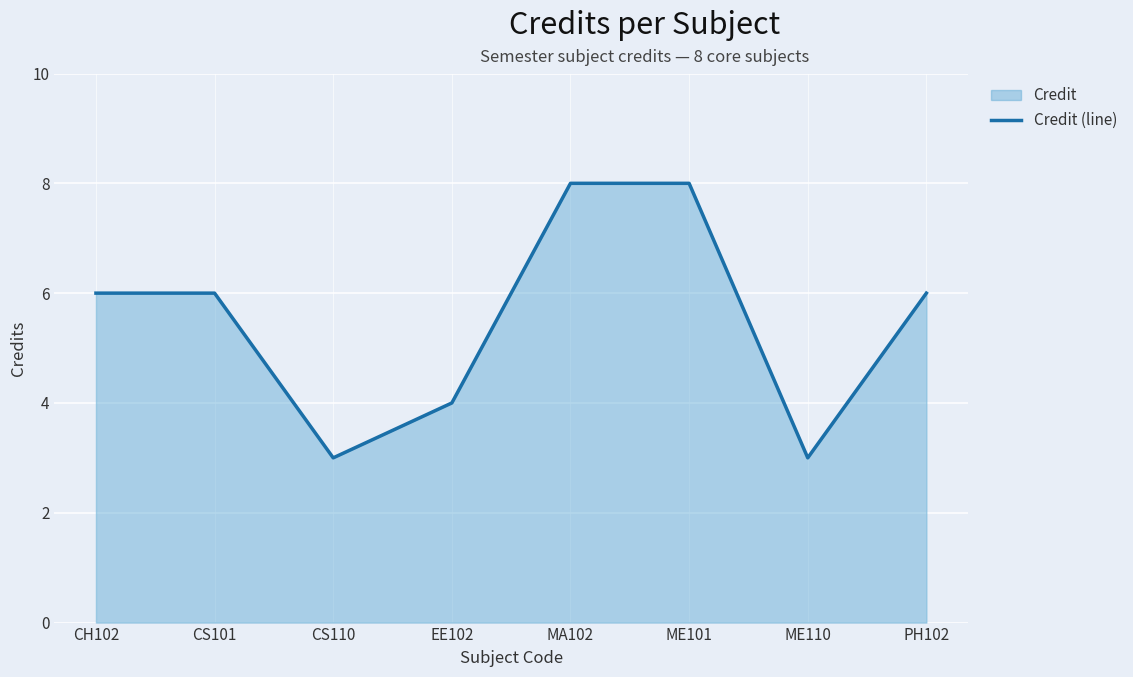

Reading left to right, list all the values displayed in this chart.

CH102=6	CS101=6	CS110=3	EE102=4	MA102=8	ME101=8	ME110=3	PH102=6